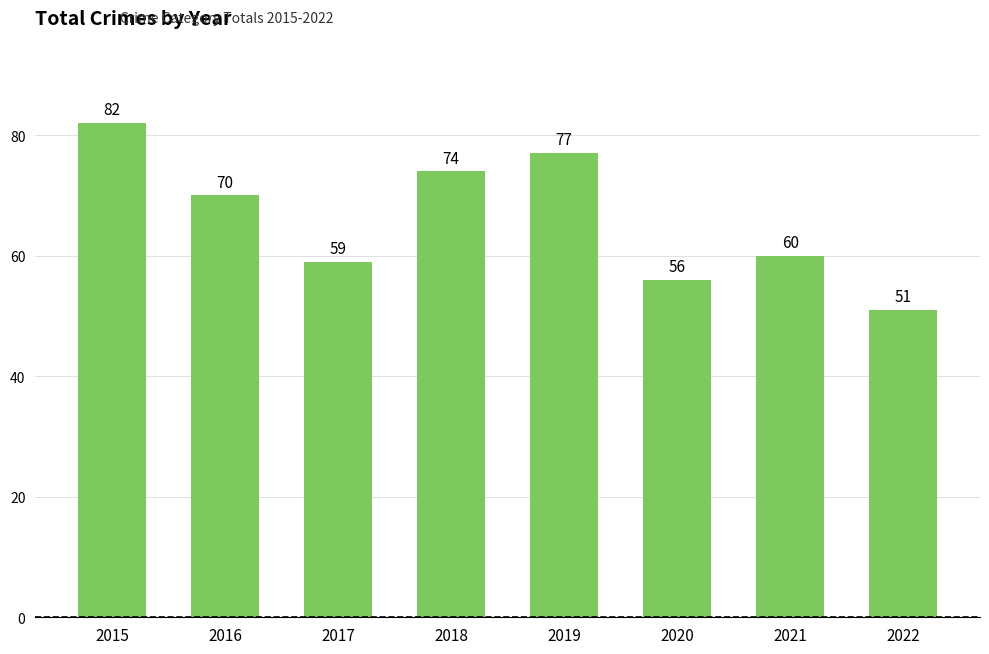

Which category has the highest value across all series?

2015